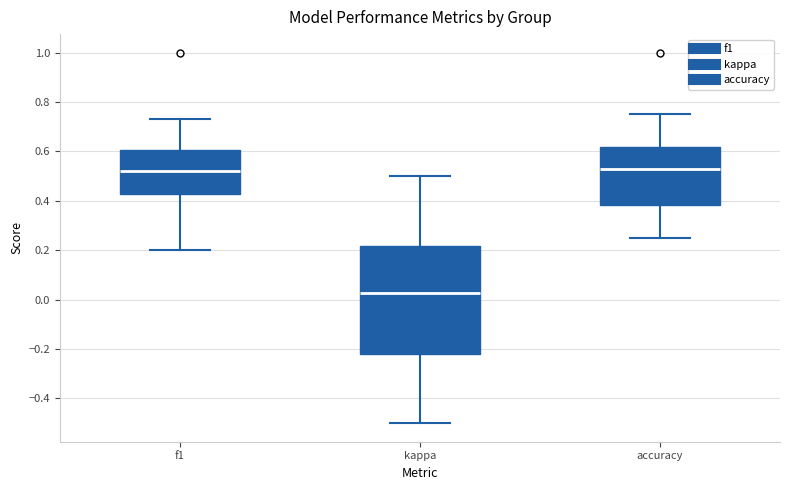

Comparing the boxes themselves (not the whiskers), which one is the tallest?

kappa